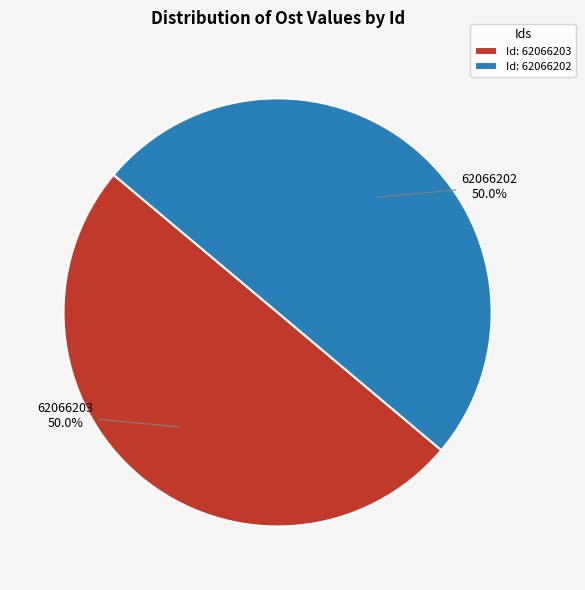

Is it true that 62066202 is 63% of the pie?

False